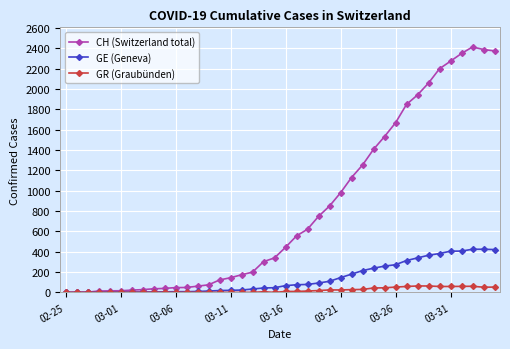

Which series has the largest total across all categories?

CH (Switzerland total)